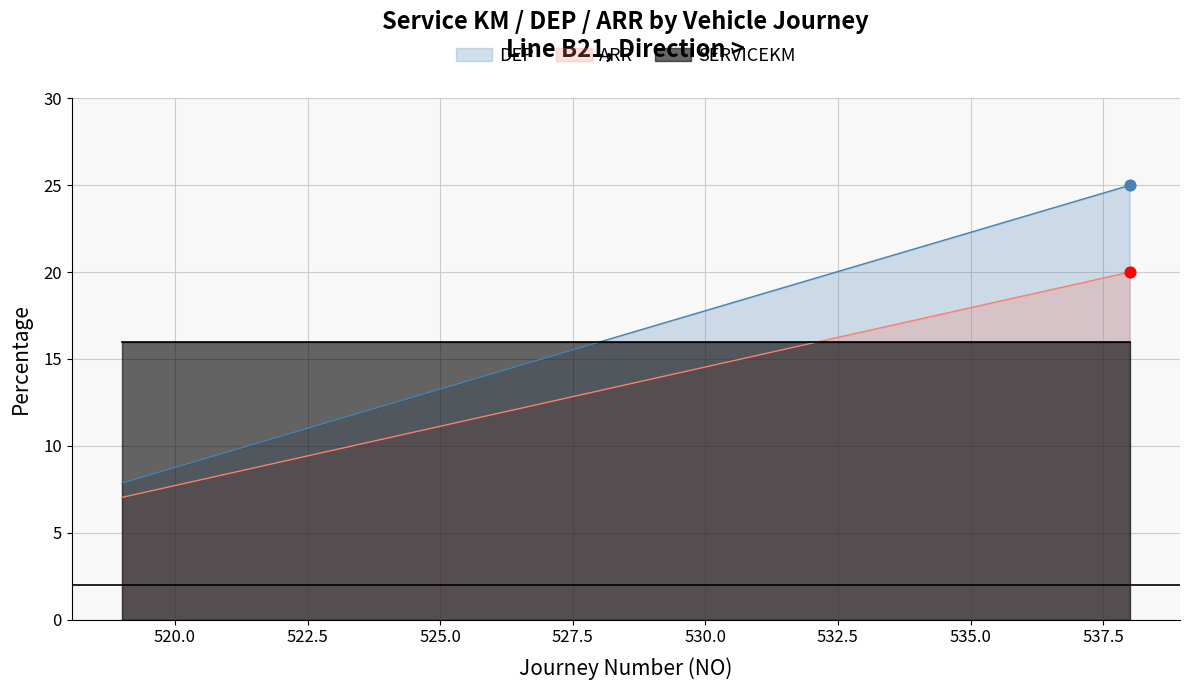

Which series has the largest total across all categories?

DEP